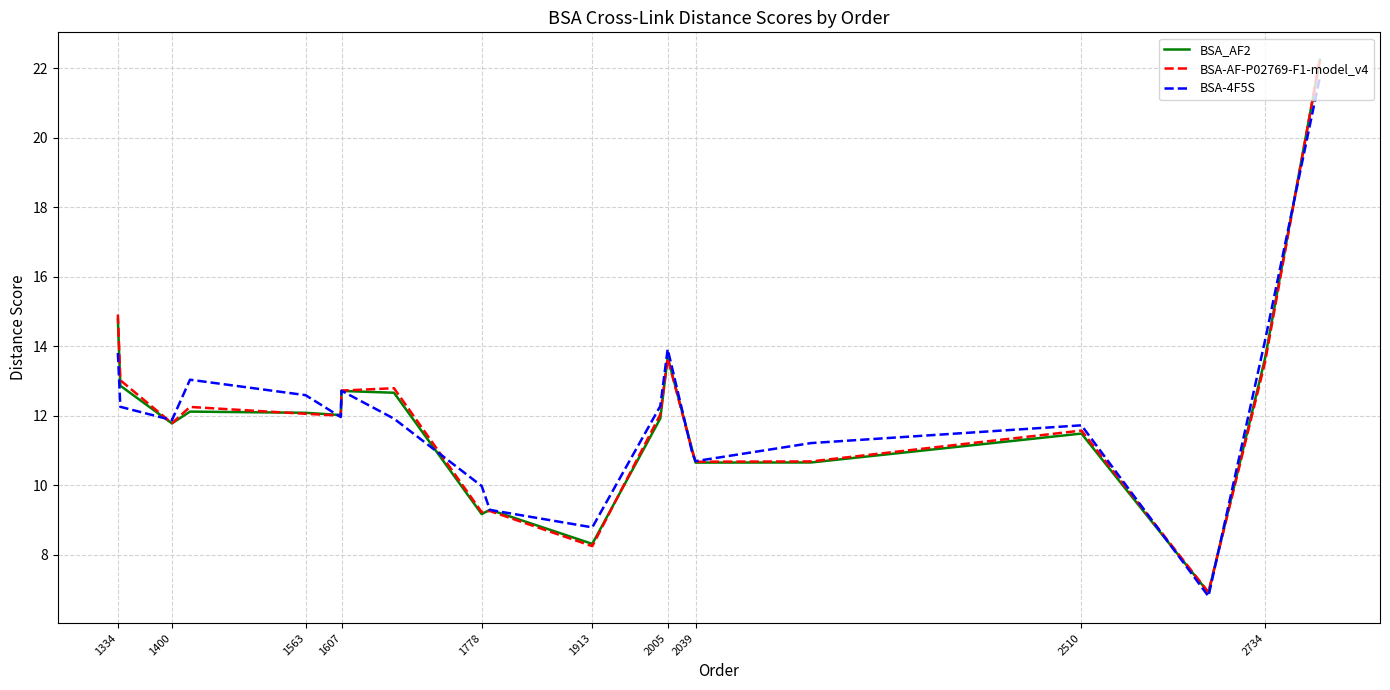

Which series has the largest range (max minus min)?

BSA-AF-P02769-F1-model_v4